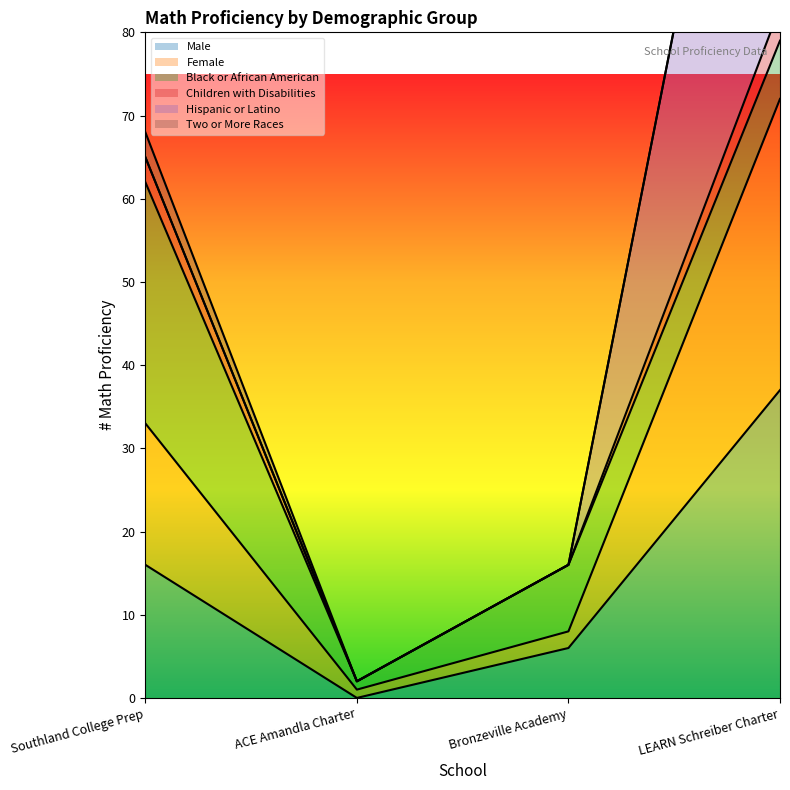

Which category has the lowest value across all series?

ACE Amandla Charter